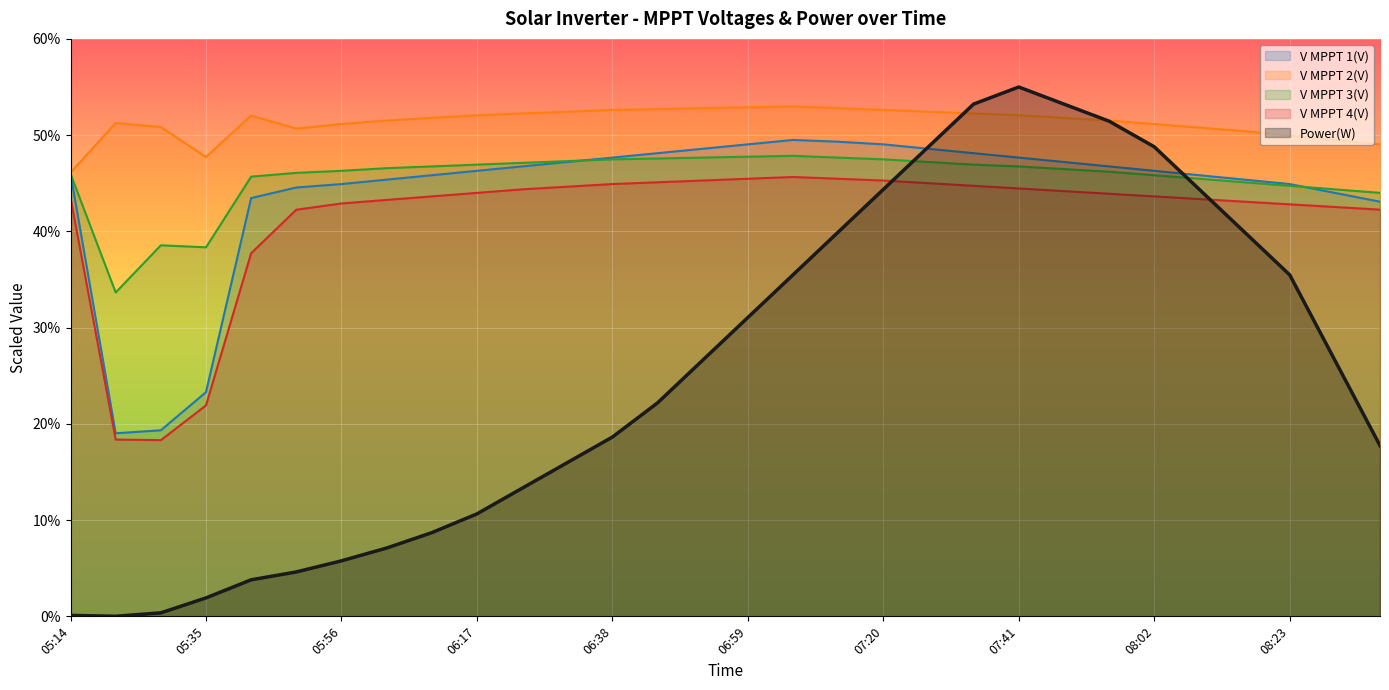

Is it true that V MPPT 3(V) equals 472.1 at 07:27?

True